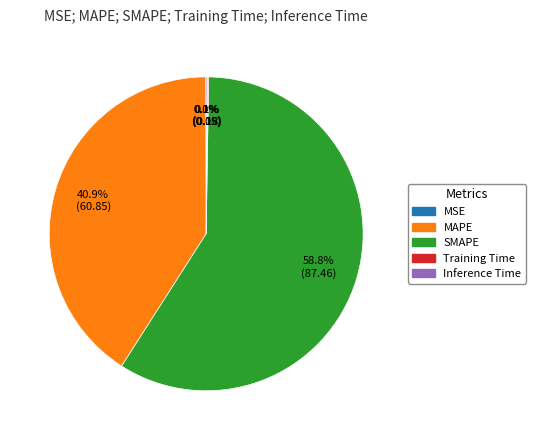

True or false: MAPE accounts for 26% of the total.

False